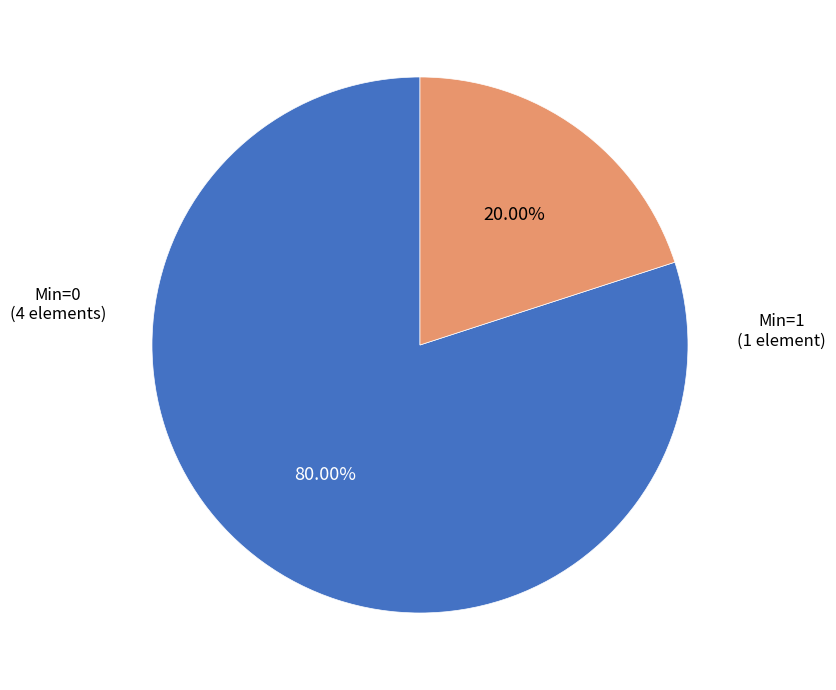

How many segments does this pie chart have?

2